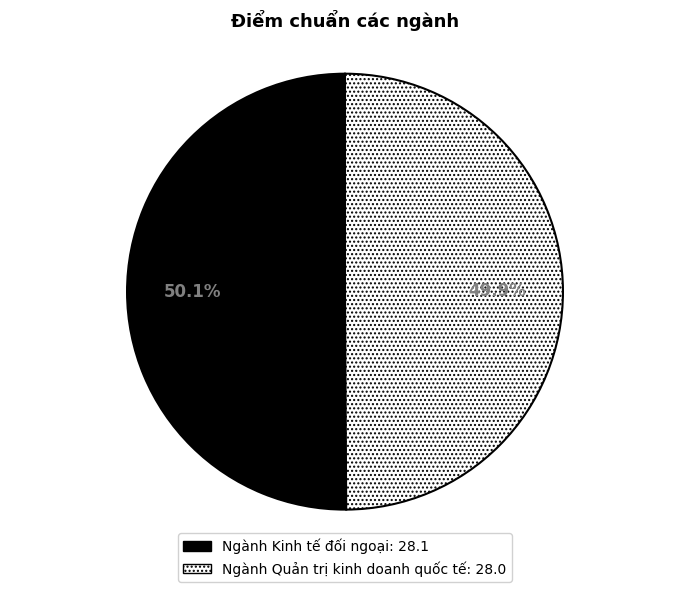

True or false: Ngành Kinh tế đối ngoại accounts for 43% of the total.

False